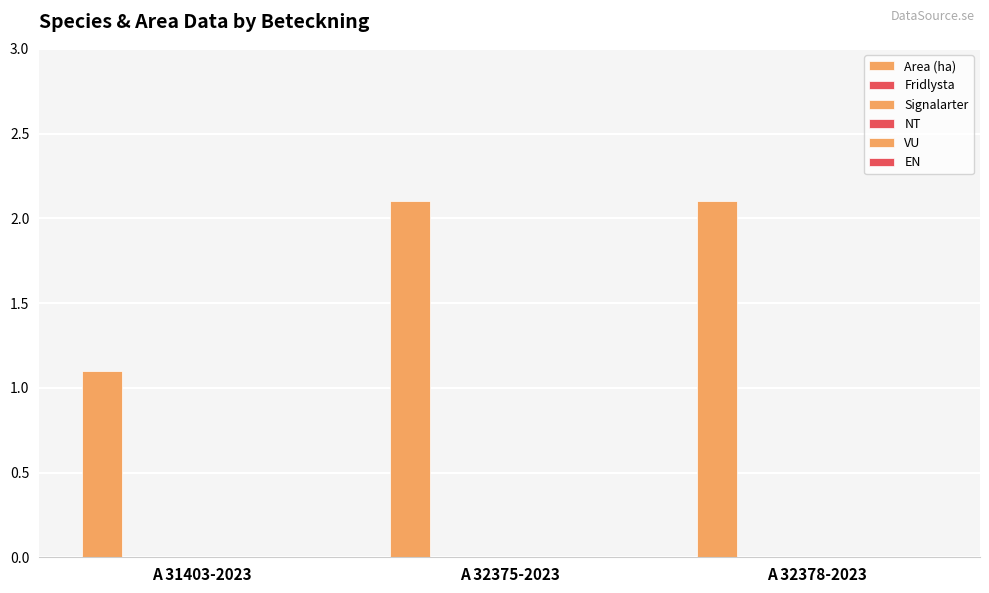

What is the label of the 1st bar from the left?

A 31403-2023